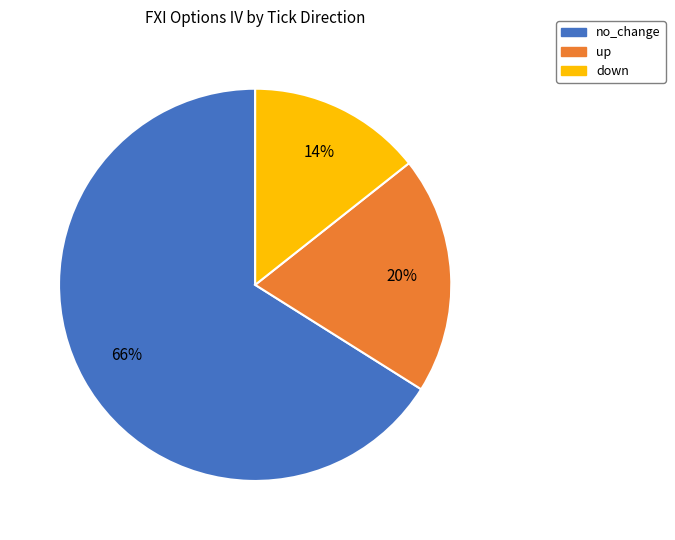

Is it true that up is 20% of the pie?

True